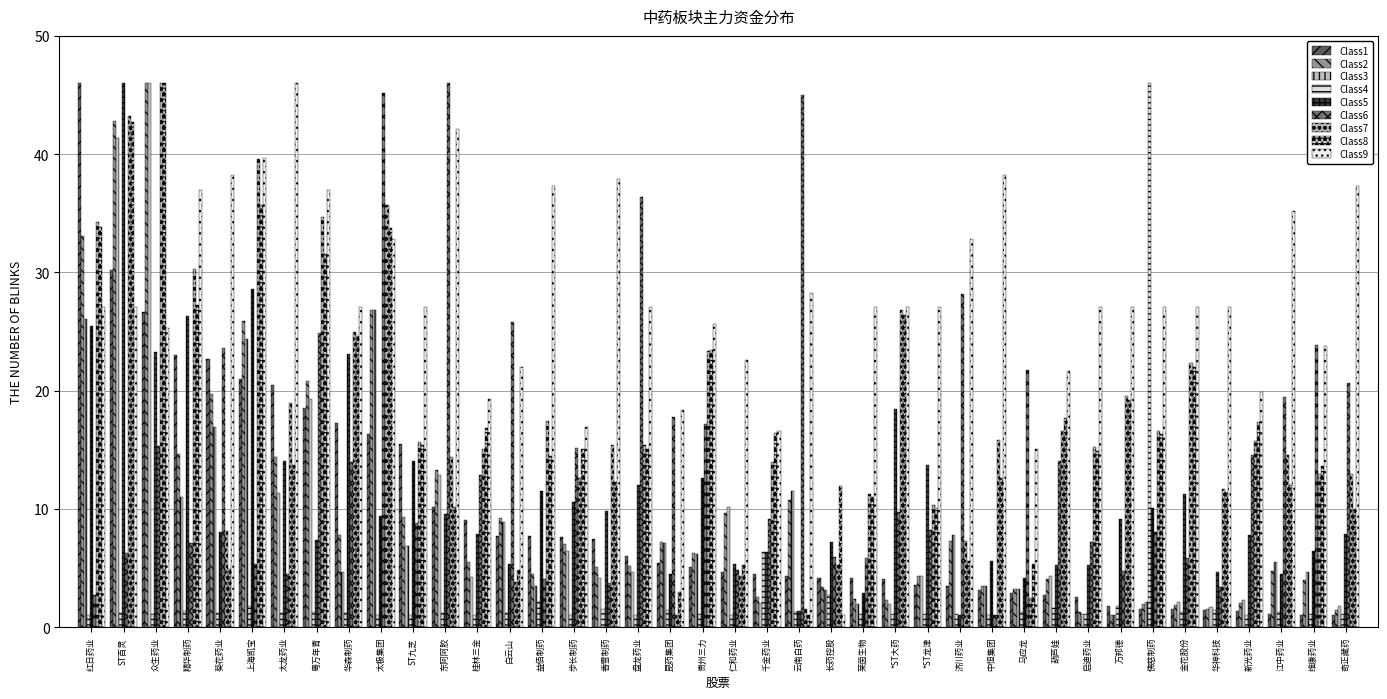

Count the number of categories in the chart.

40